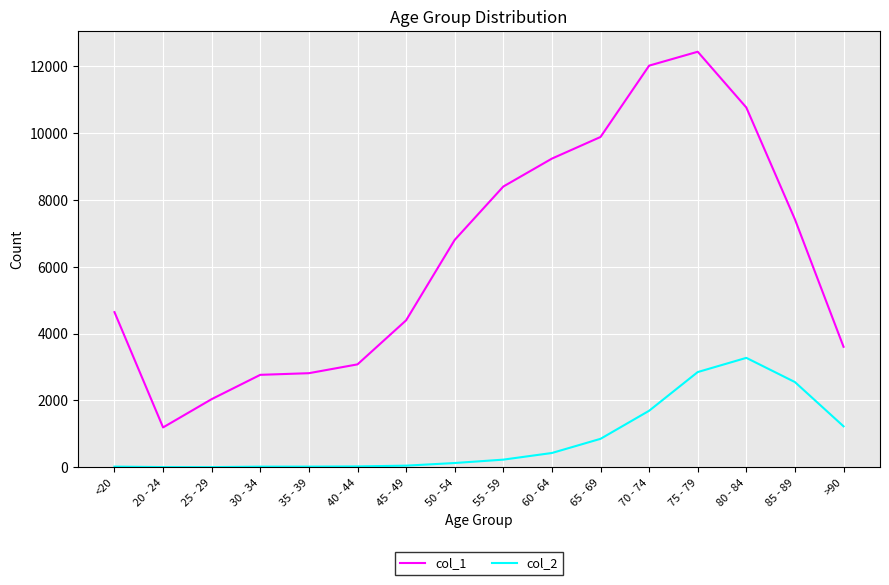

Which category has the highest value in the col_1 series?

75 - 79